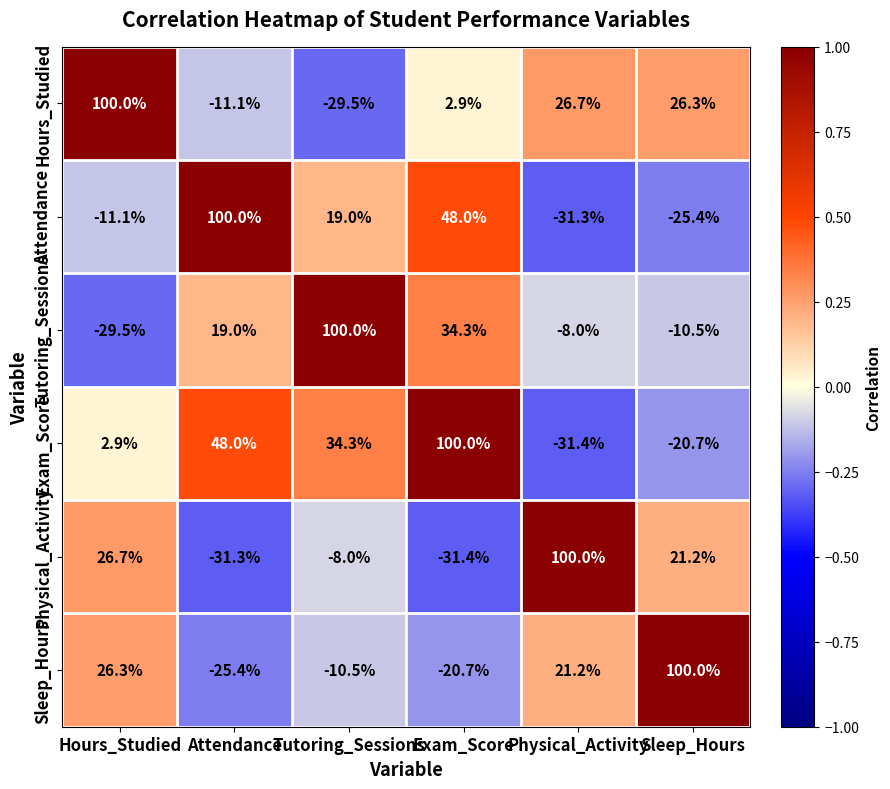

The value of Exam_Score at Physical_Activity is -44.3. True or false?

False